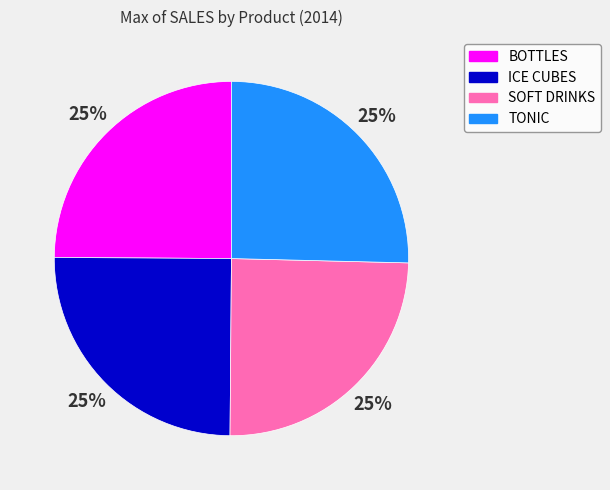

To the nearest percent, what portion does TONIC represent?

25%